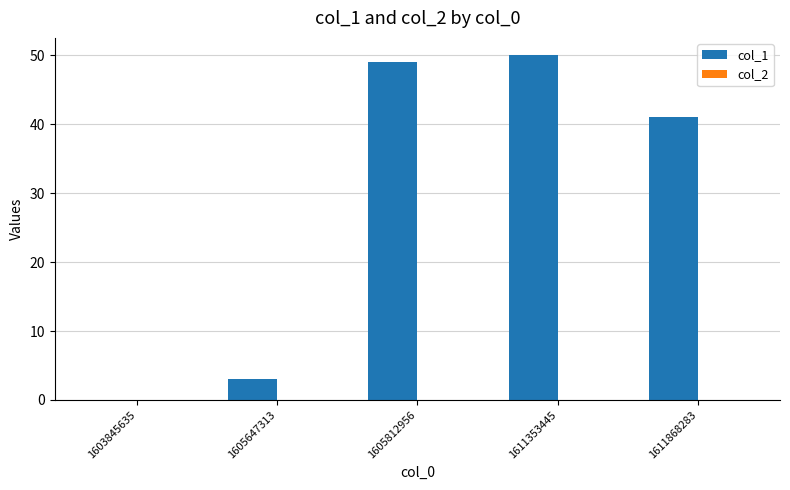

How many data points does each series have?

5